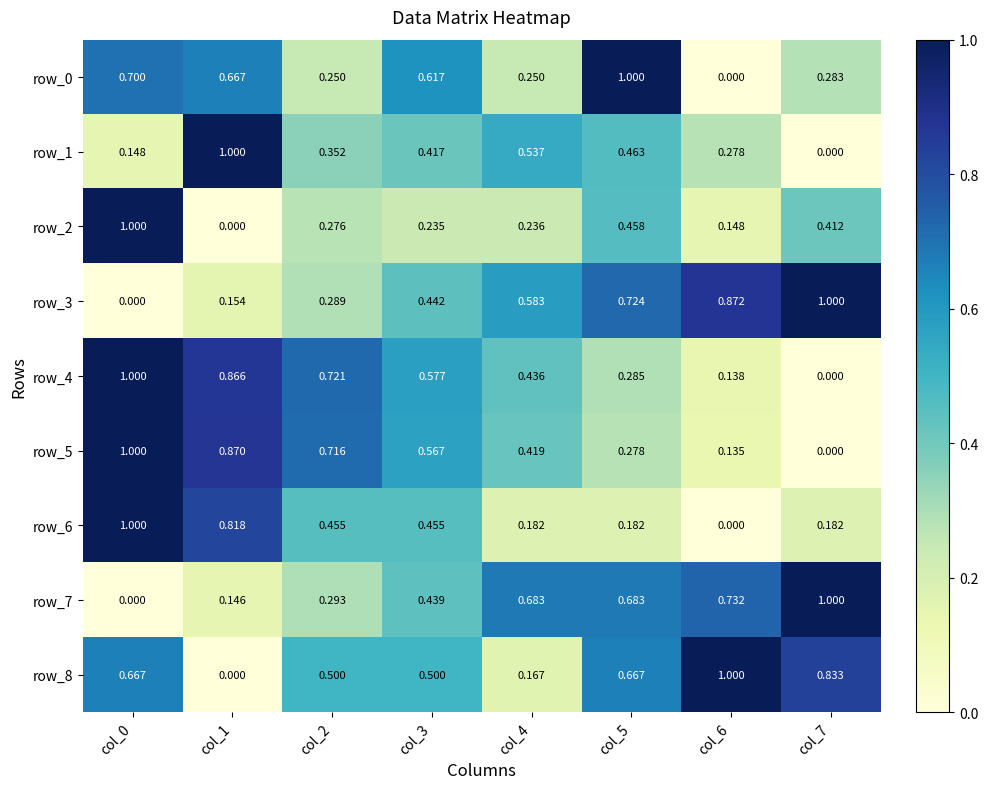

At how many categories does at least one series exceed 0?

8